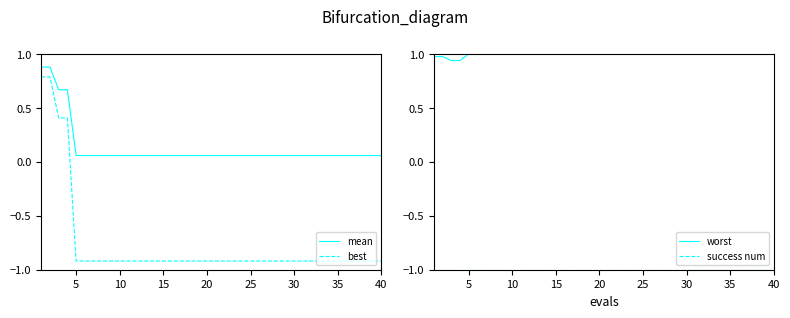

The value of best at 40 is -0.9. True or false?

True